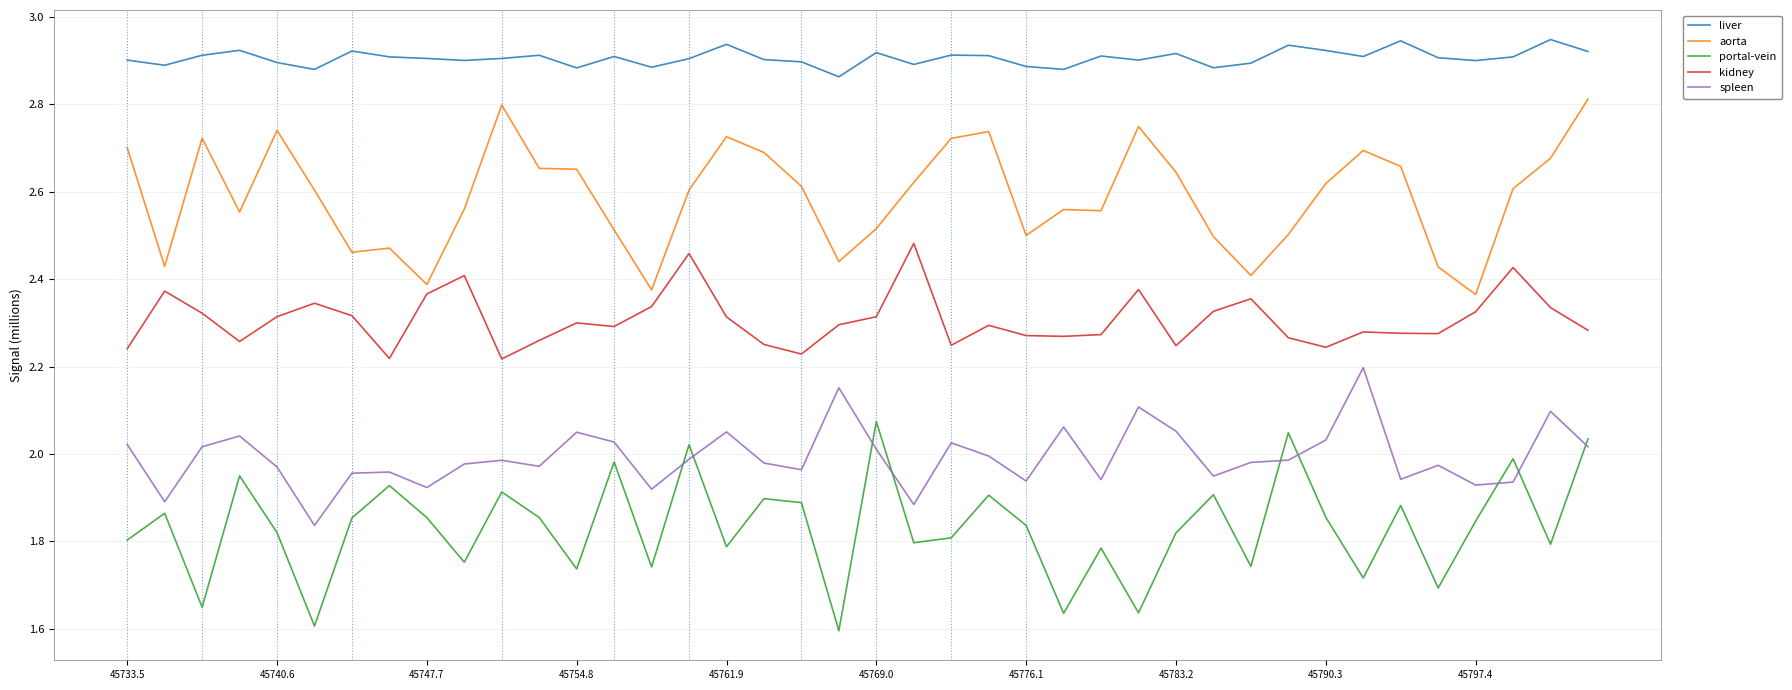

True or false: kidney and spleen intersect in this chart.

False